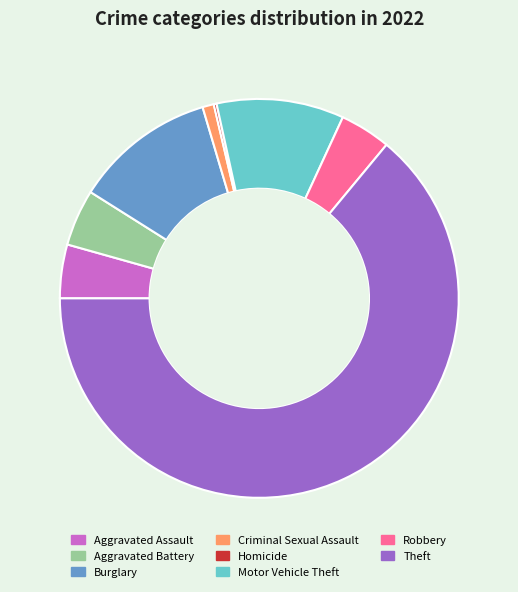

Which slice is the largest?

Theft